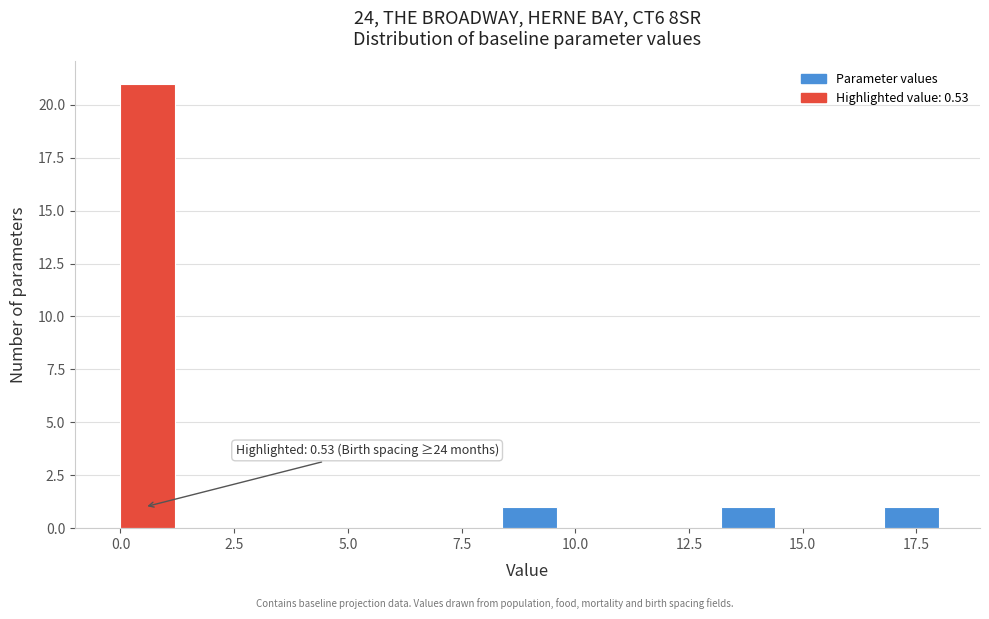

Read against the x-axis, roughly where is the centre of the tallest bar?

0.5